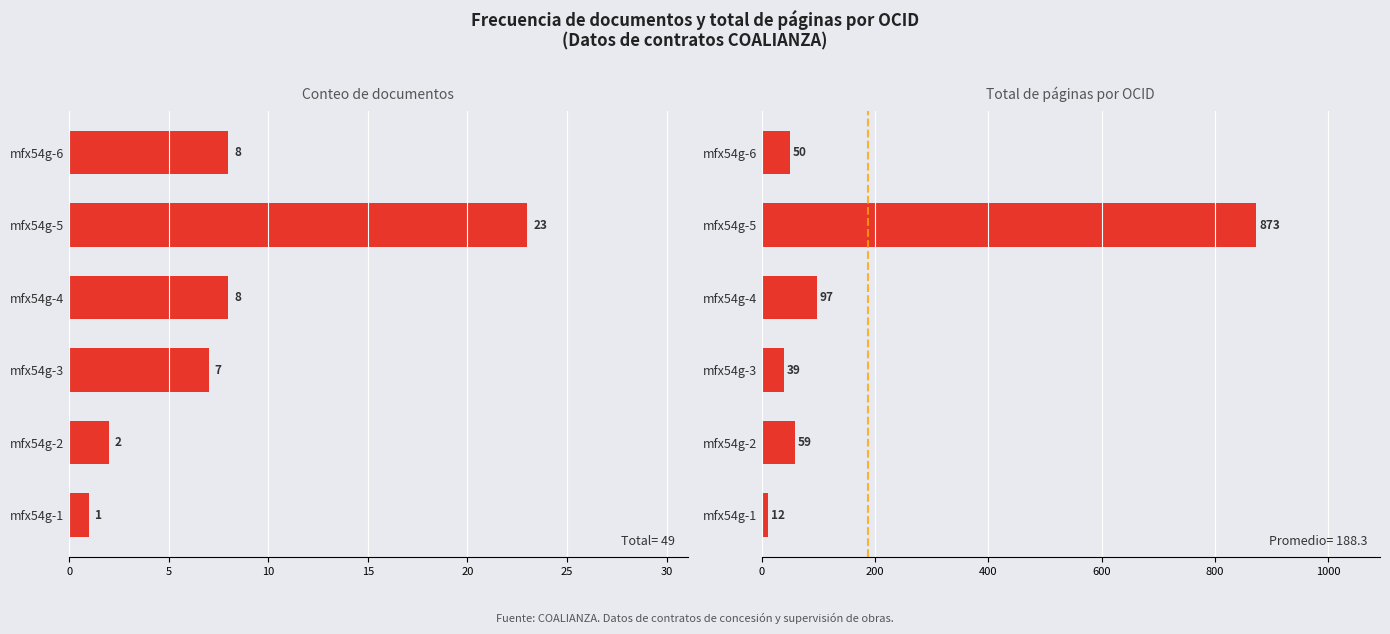

What is the spread (max minus min) of values at mfx54g-2?

57